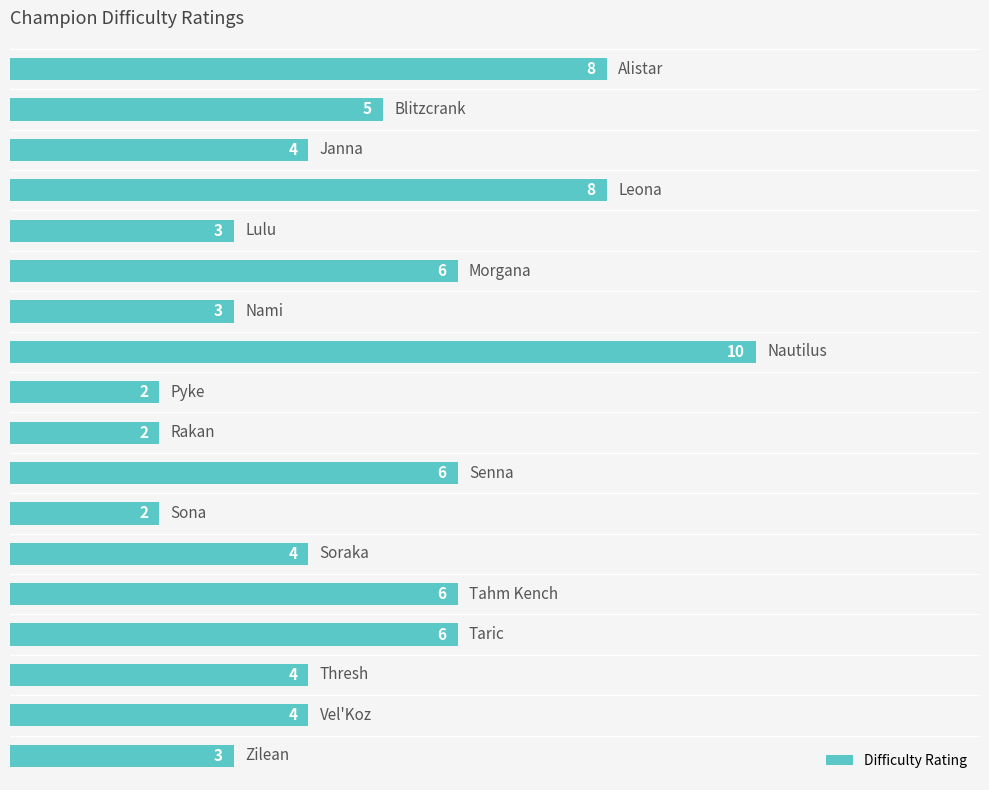

How many values are below 4?

6